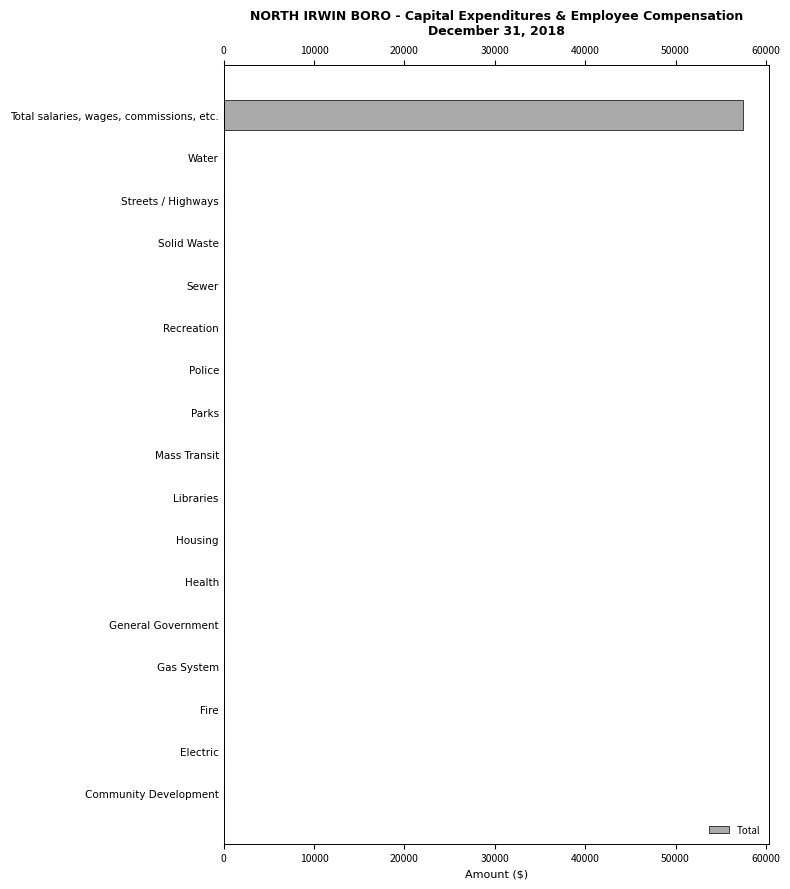

What is the sum of all values?

57464